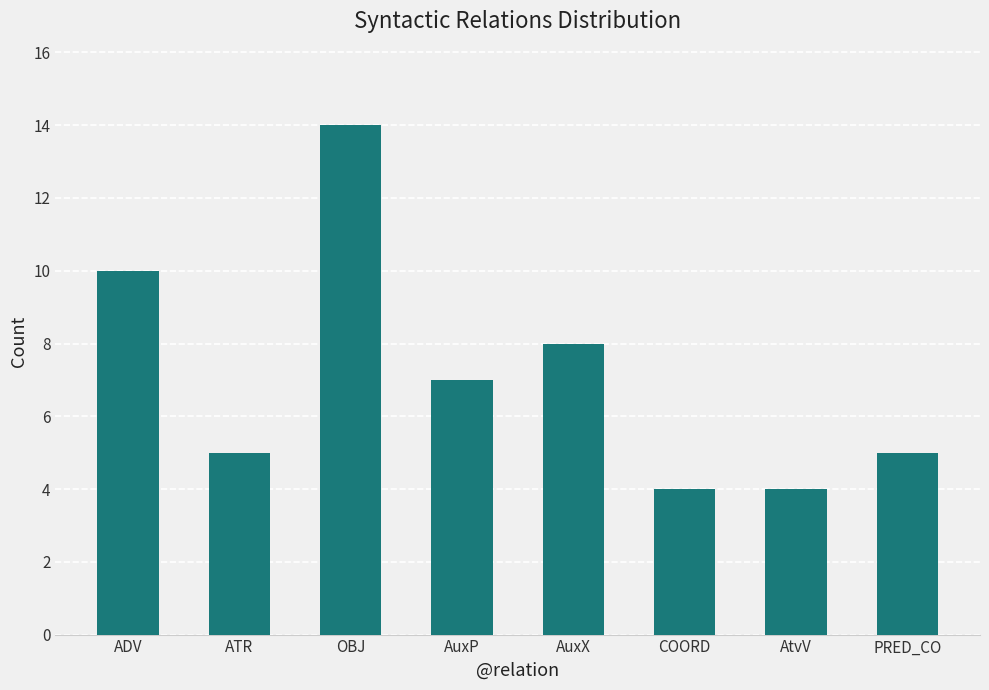

Is it true that the value at COORD is 5?

False